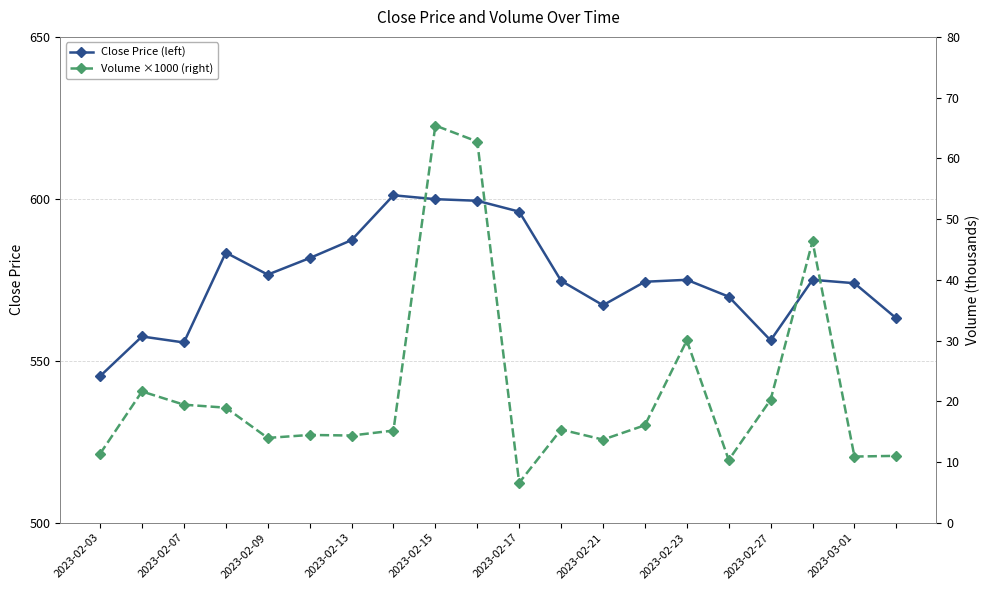

In Close Price (left), how many points are higher than both neighbors (excluding endpoints)?

5